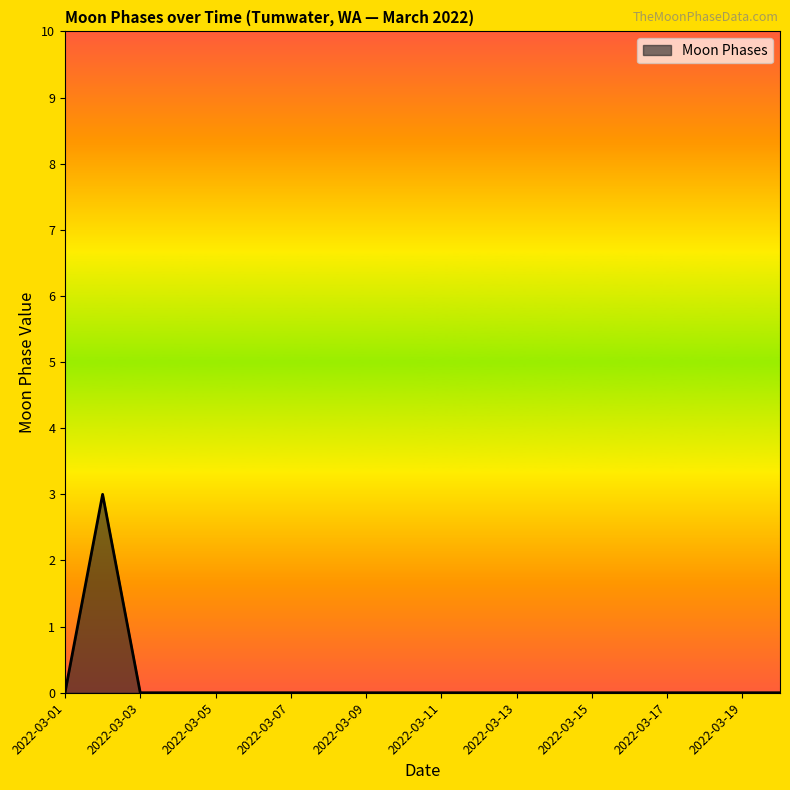

What is the difference between the maximum and minimum values?

3